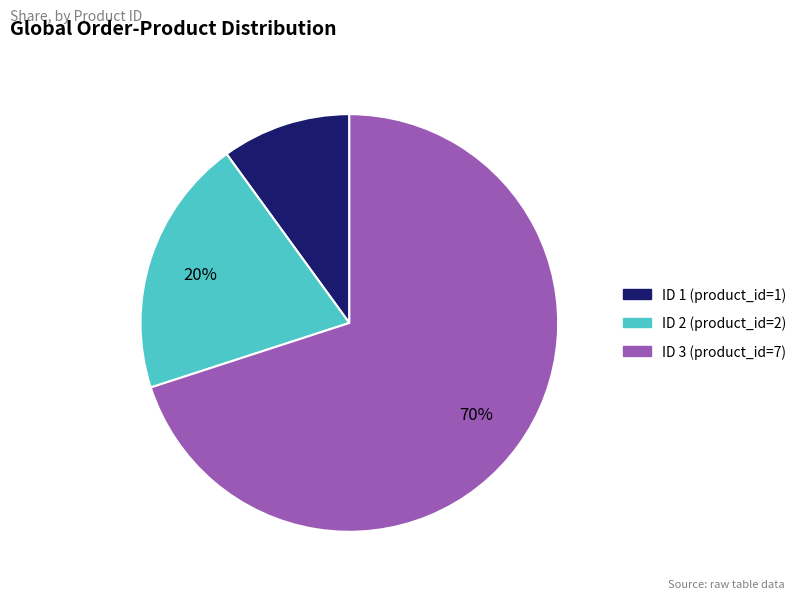

How many segments does this pie chart have?

3